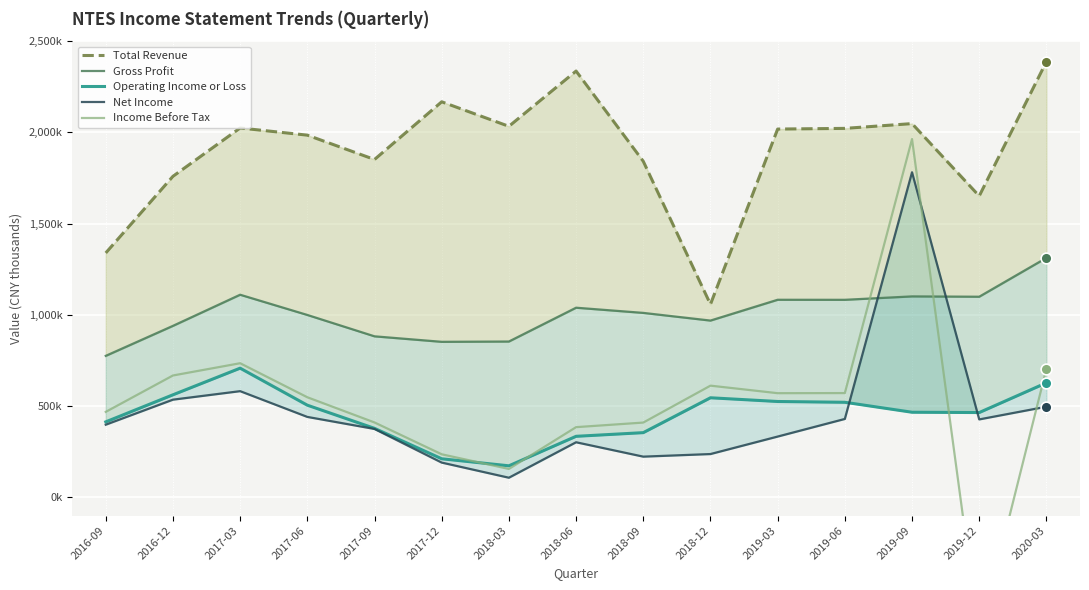

Which series contains the highest Y value?

Total Revenue